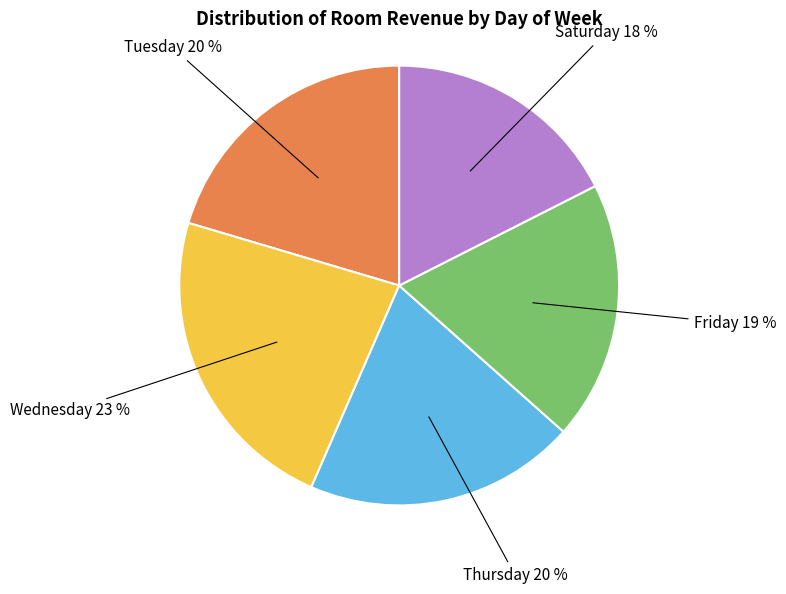

How many slices are in this pie chart?

5